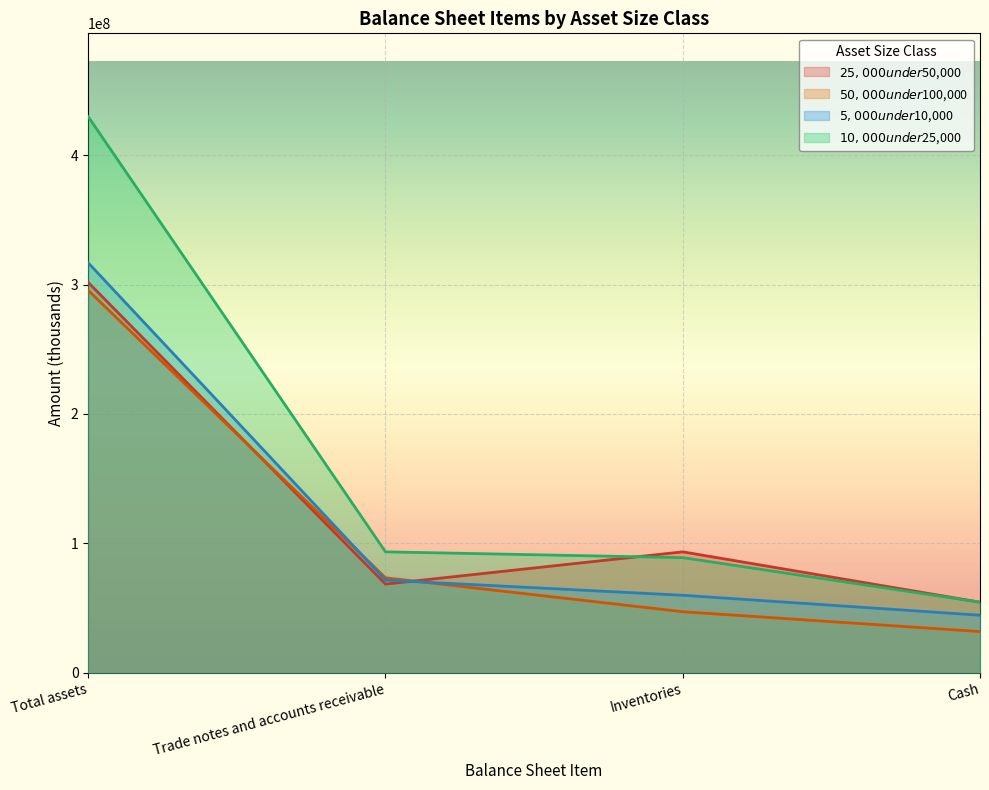

What is the sum of the $5,000 under $10,000 values at Cash and Total assets?

361197452